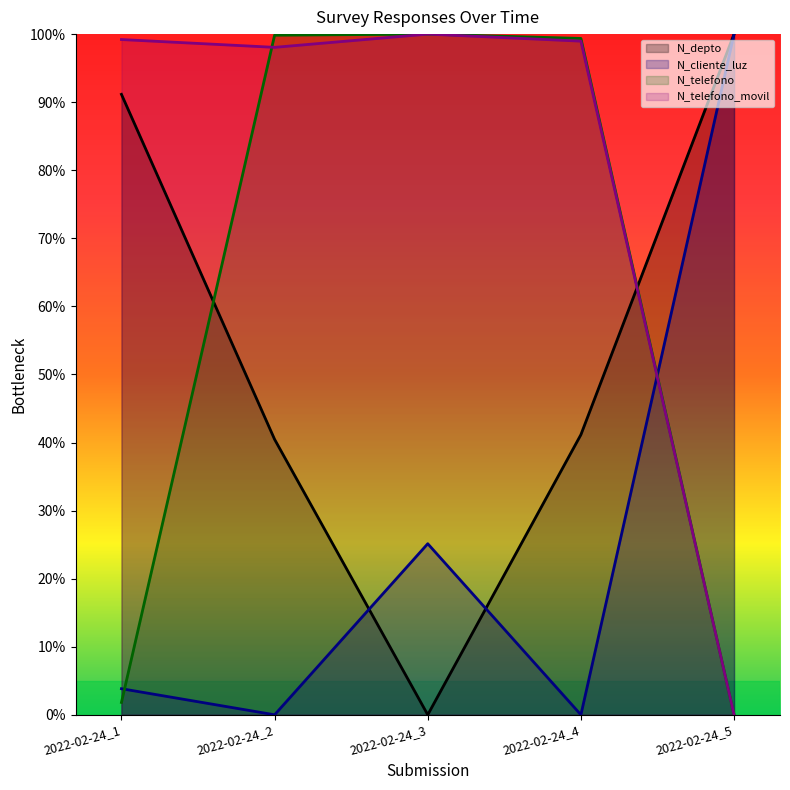

Rank the series by their maximum value, from lowest to highest.

N_depto, N_cliente_luz, N_telefono, N_telefono_movil